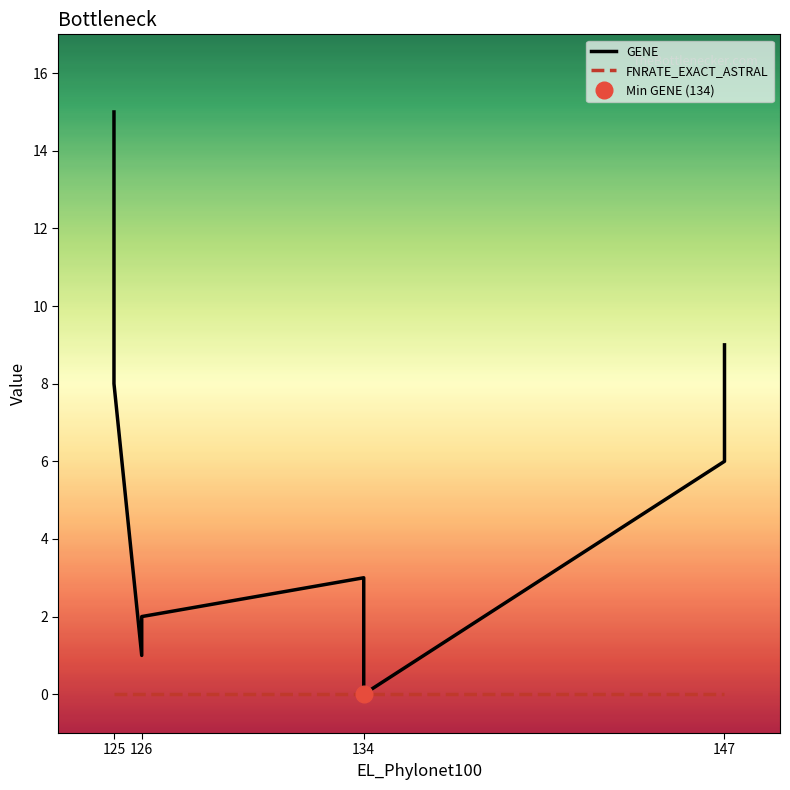

Rank the series at 134 from highest to lowest value.

GENE, FNRATE_EXACT_ASTRAL